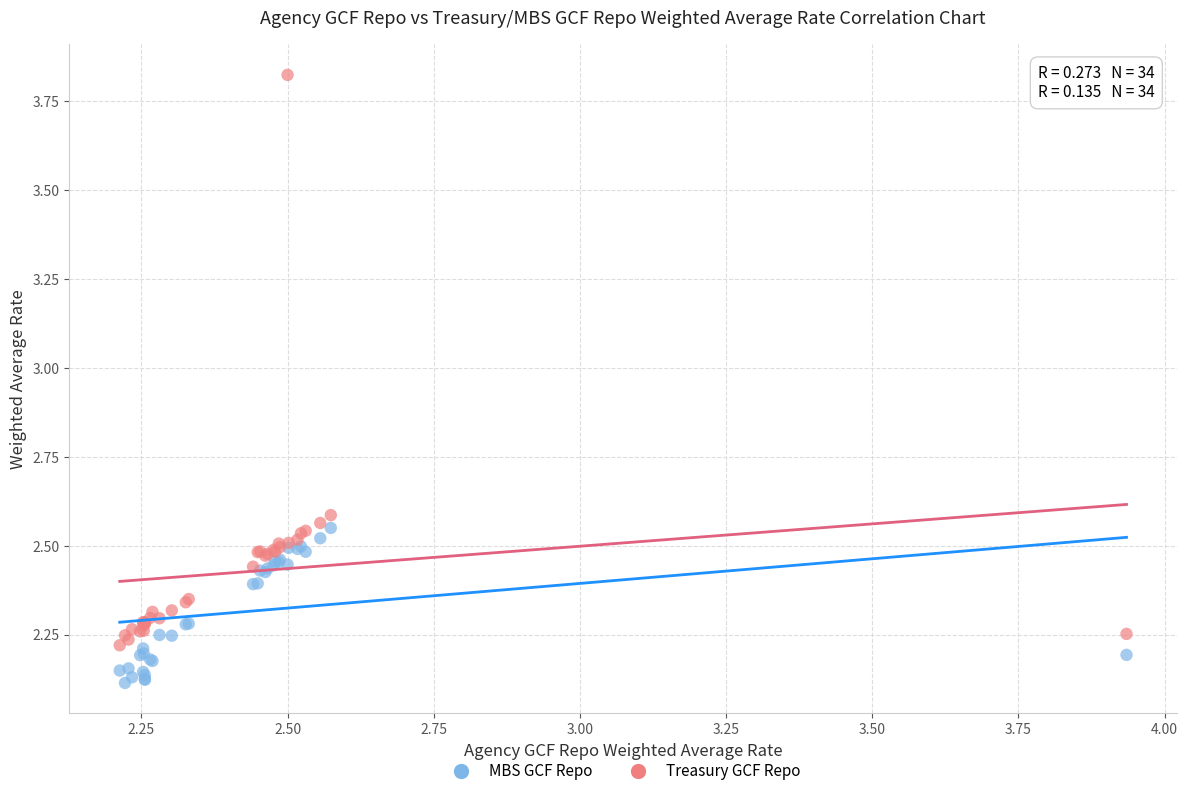

Which series reaches the minimum Y coordinate?

MBS GCF Repo